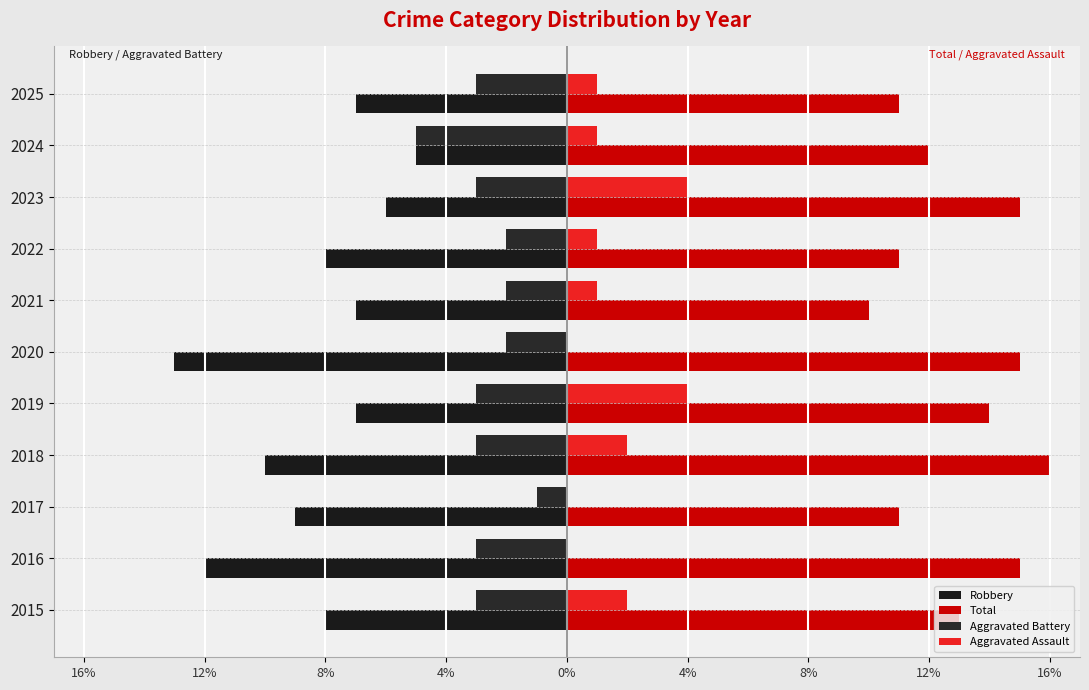

What is the maximum value shown in the chart?

16